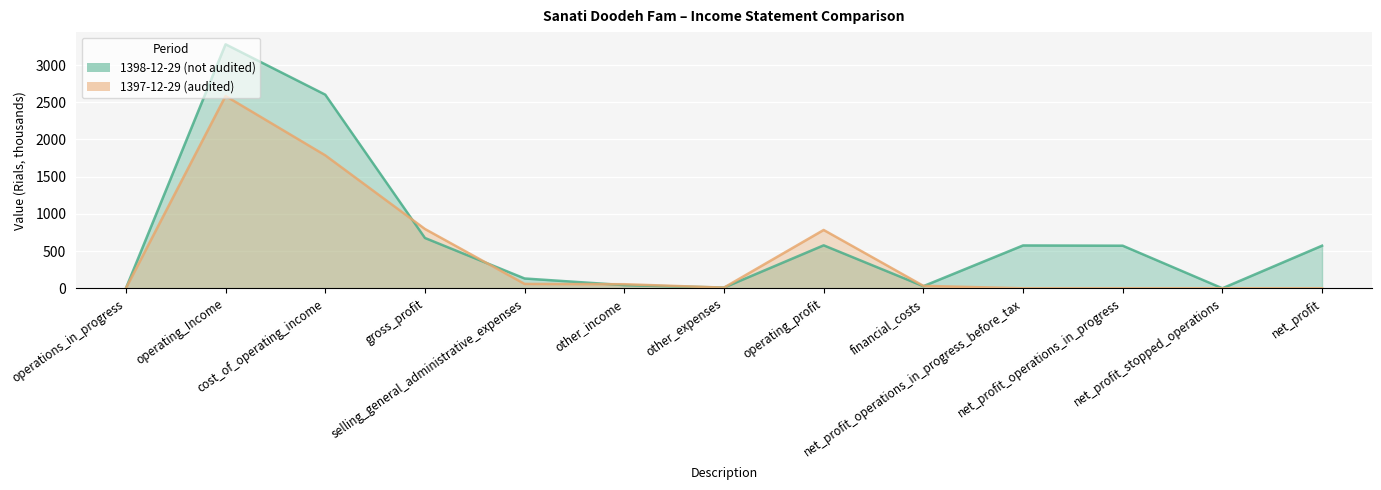

The 1397-12-29 (audited) series shows 1046.1 at operating_profit. True or false?

False